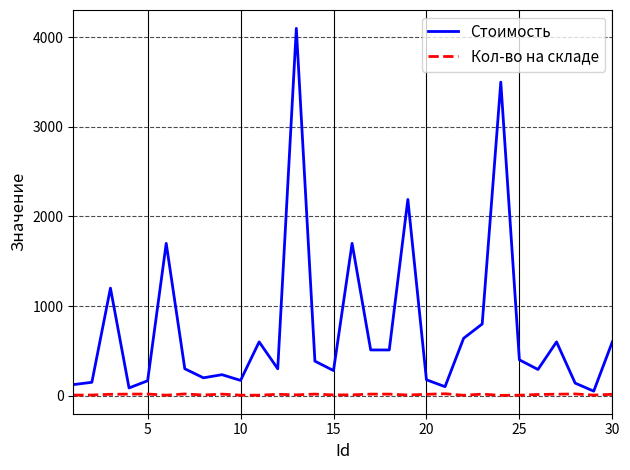

Which series has the largest total across all categories?

Стоимость